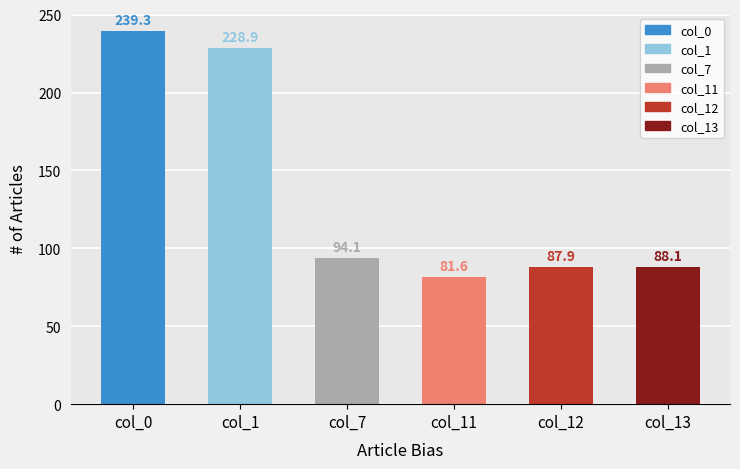

The chart shows a value of 26.0 at col_13. True or false?

False